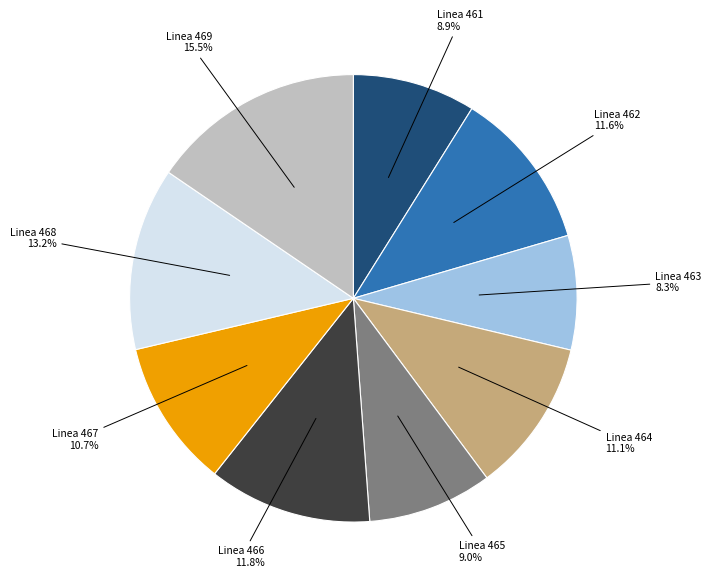

Is there any slice that represents more than half of the pie?

No